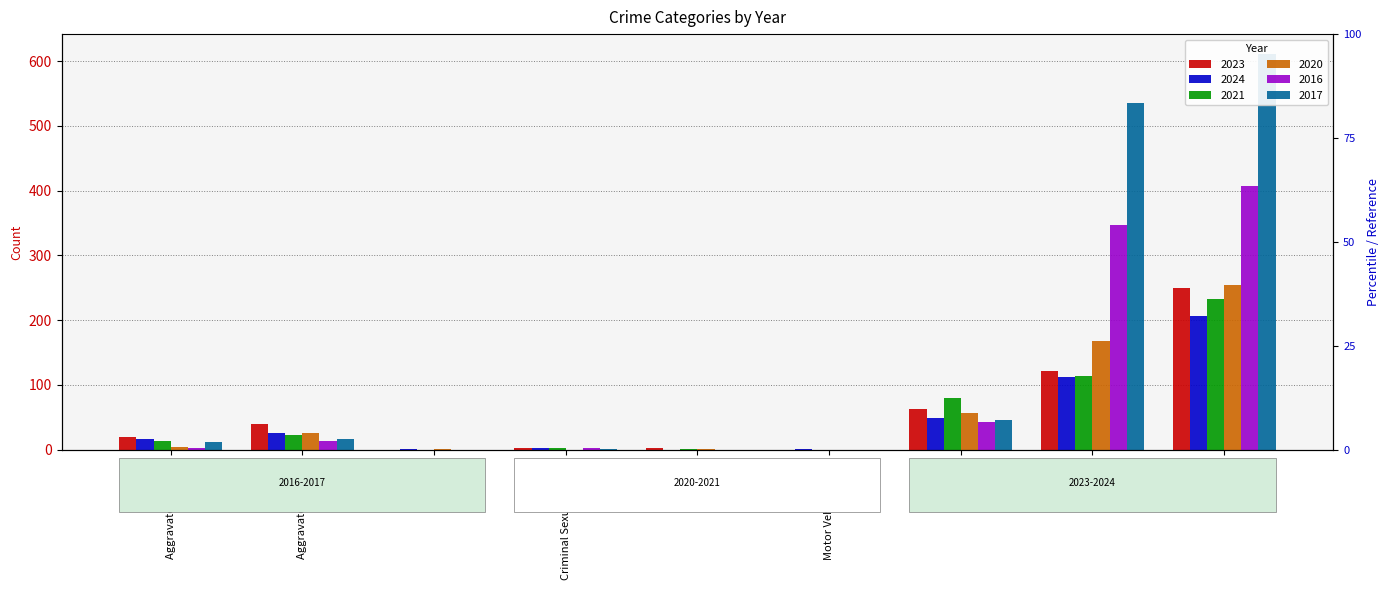

Reading left to right, what are all the values shown in this chart?

2023: 20	40	0	3	2	0	62	121	250
2024: 16	26	1	2	0	1	48	112	206
2021: 13	23	0	2	1	0	79	114	232
2020: 4	25	1	0	1	0	56	167	254
2016: 3	13	0	2	0	0	43	346	407
2017: 12	17	0	1	0	0	46	535	611